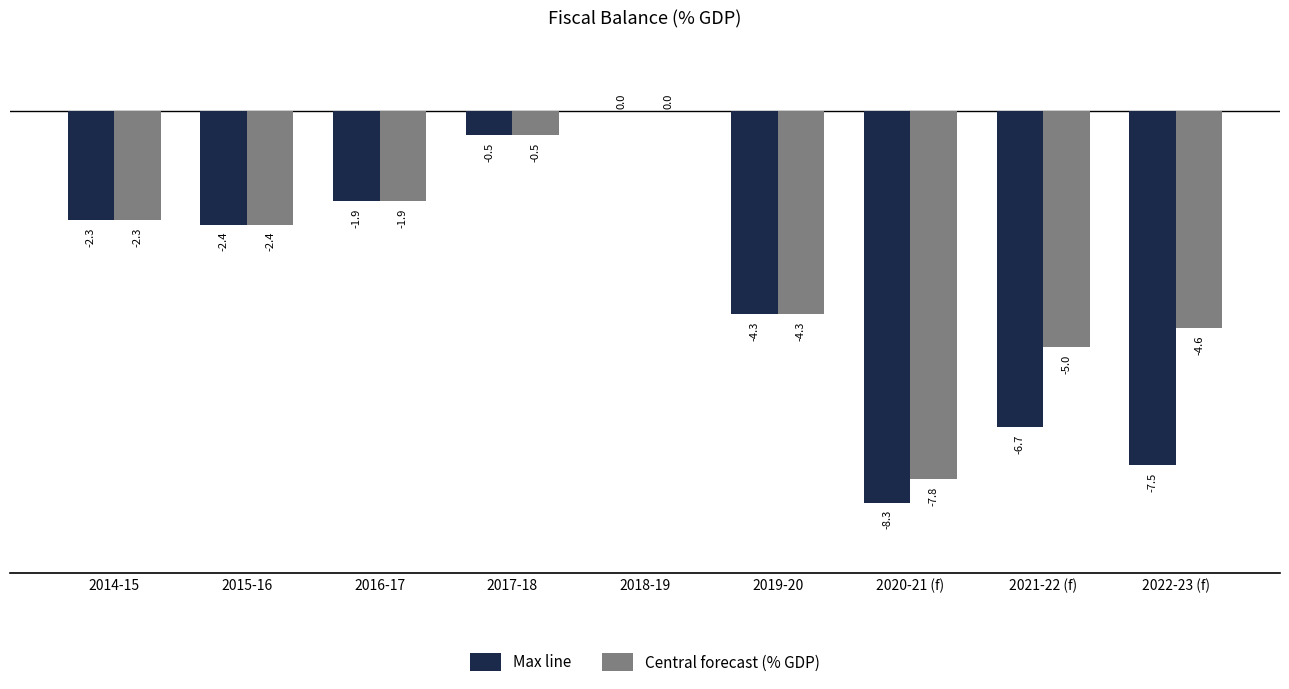

What is the difference between the Central forecast (% GDP) values at 2020-21 (f) and 2021-22 (f)?

2.8